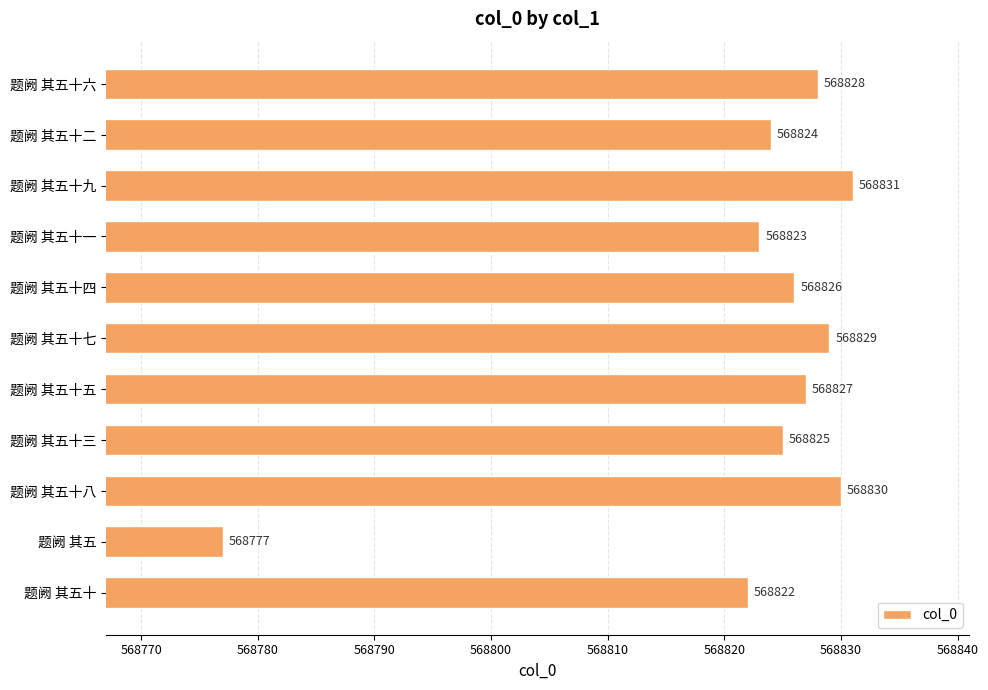

Where is the data nearest to the value 568804?

题阙 其五十